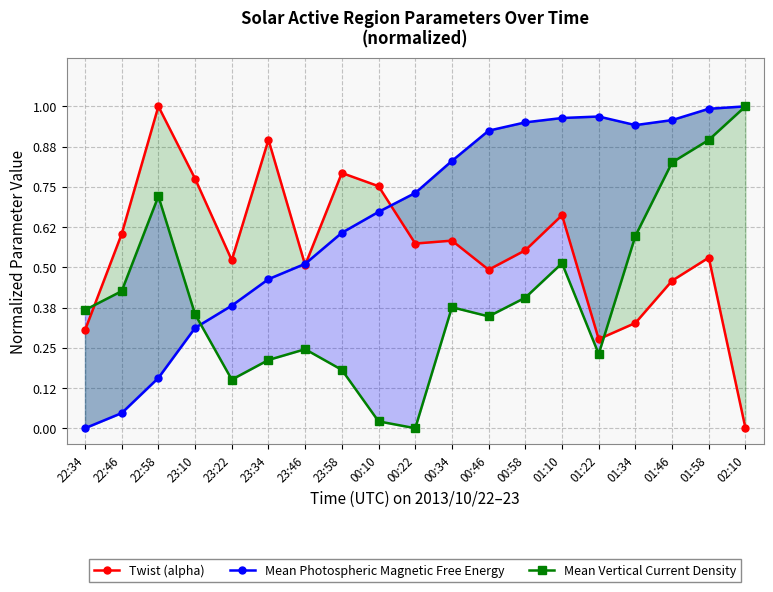

Which series has the largest total across all categories?

Mean Photospheric Magnetic Free Energy